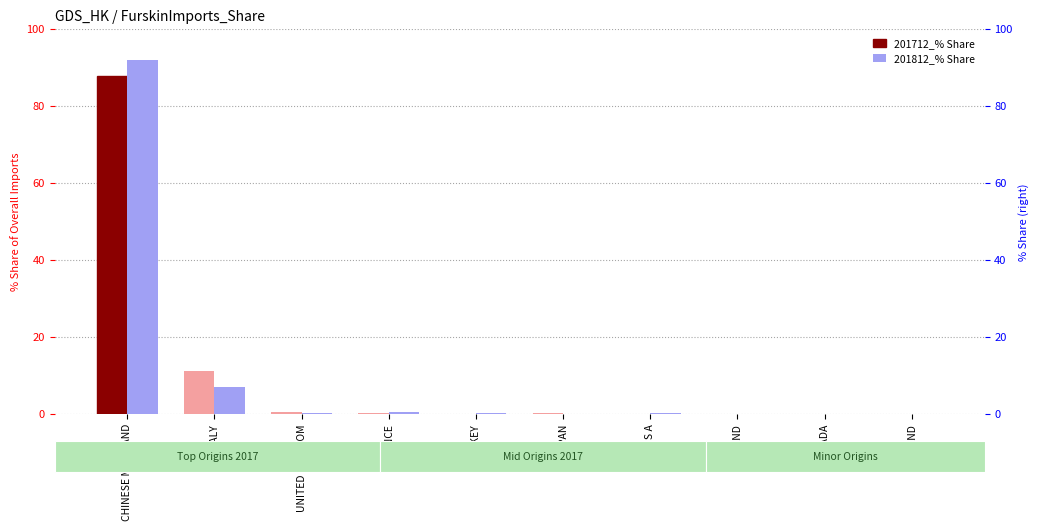

Reading left to right, transcribe all the data shown in this chart.

201712_% Share: CHINESE MAINLAND=87.7	ITALY=11.2	UNITED KINGDOM=0.5	FRANCE=0.3	TURKEY=0.1	JAPAN=0.2	U S A=0.0	FINLAND=0.1	CANADA=0.0	POLAND=0.0
201812_% Share: CHINESE MAINLAND=92.0	ITALY=6.9	UNITED KINGDOM=0.2	FRANCE=0.4	TURKEY=0.1	JAPAN=0.0	U S A=0.3	FINLAND=0.0	CANADA=0.0	POLAND=0.0